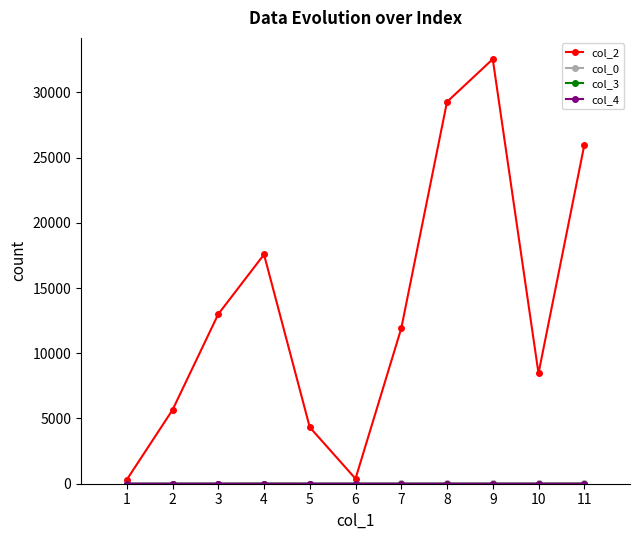

How many lines are shown in the chart?

4